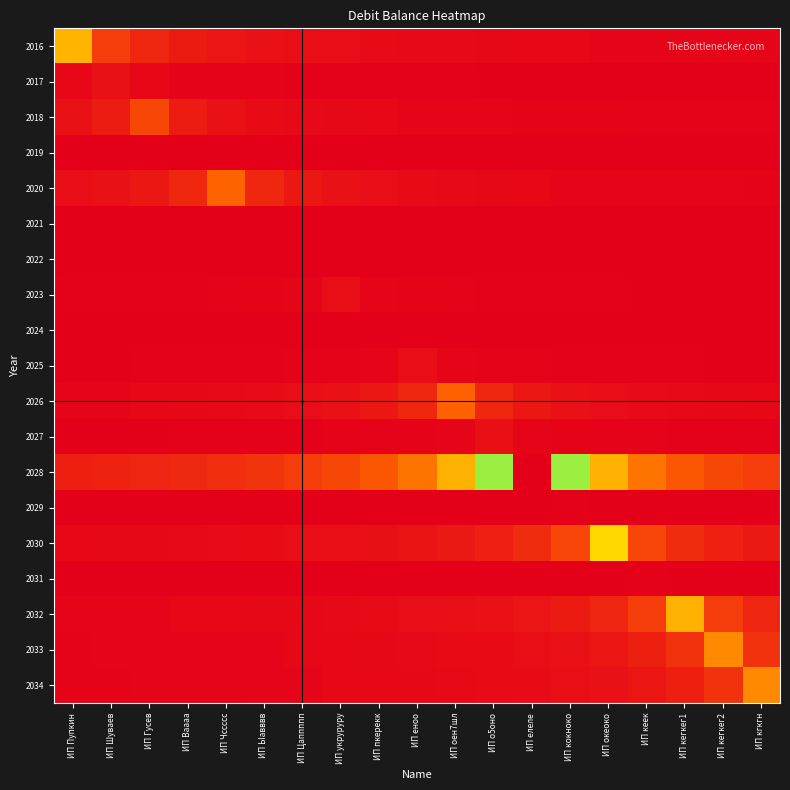

What is the spread (max minus min) of values at ИП кегкег1?

5623489.4